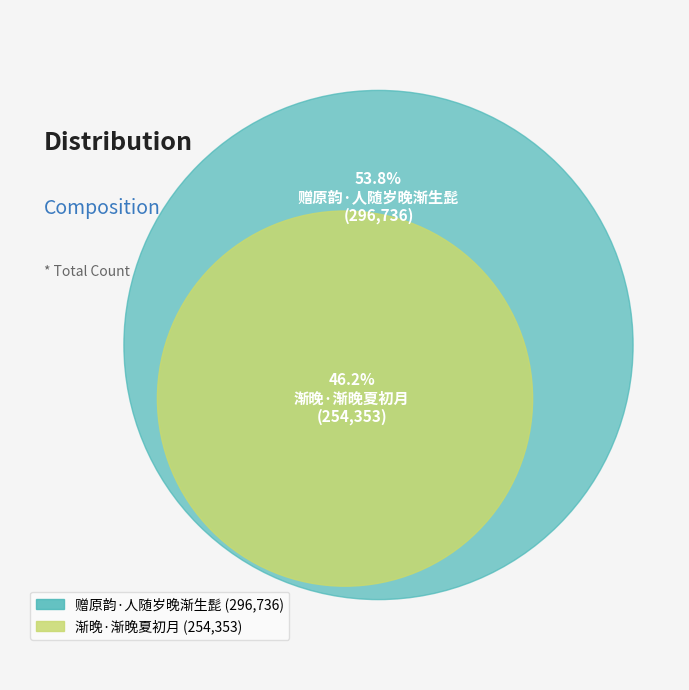

To the nearest percent, what is the average slice percentage?

50%